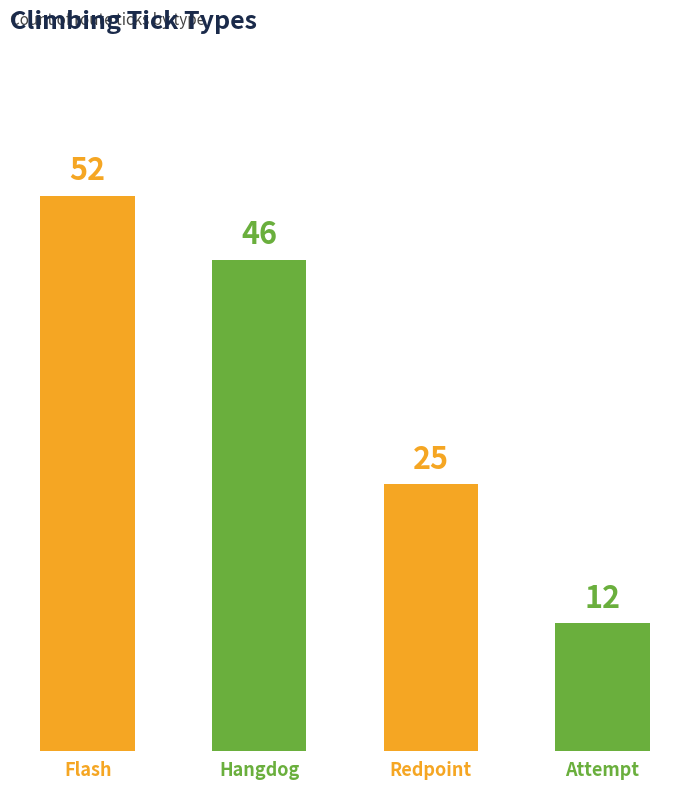

Does the chart contain any negative values?

No